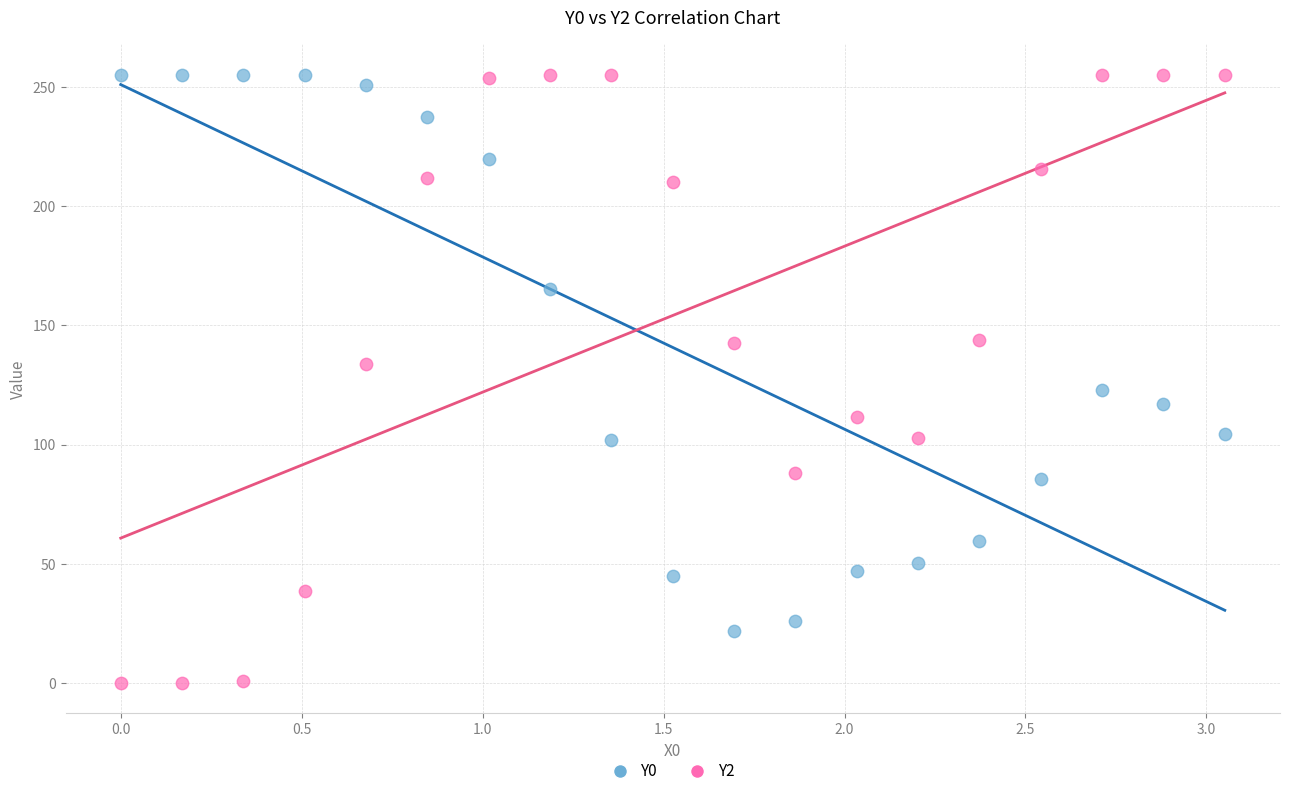

What is the X range (max minus min) for the scatter plot?

3.1